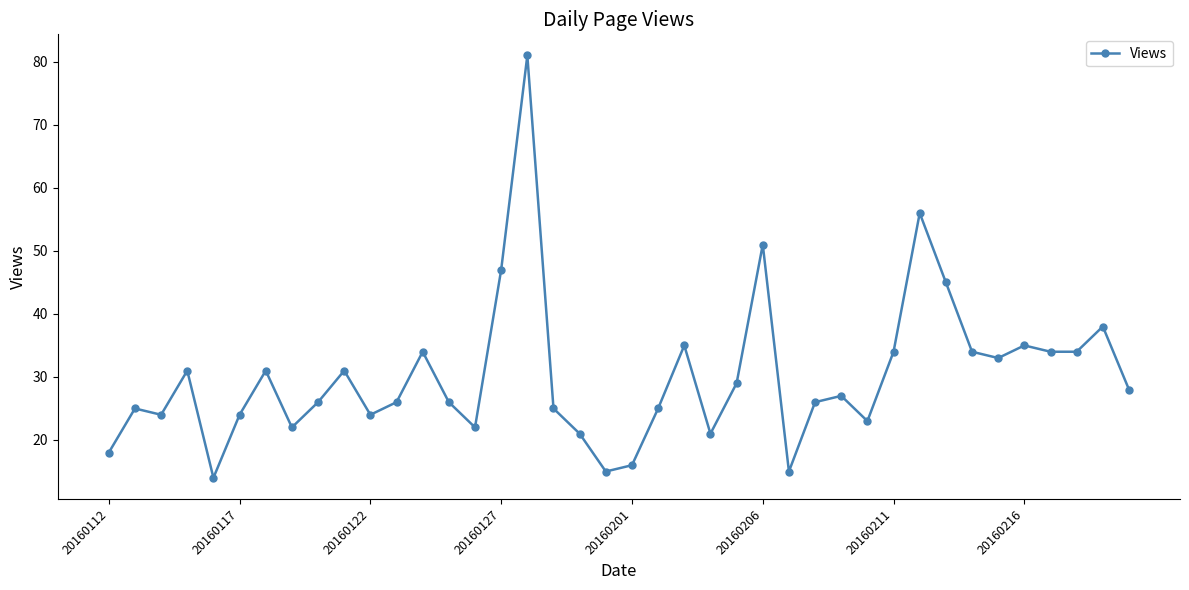

True or false: there are more than 2 points higher than both neighbors.

True